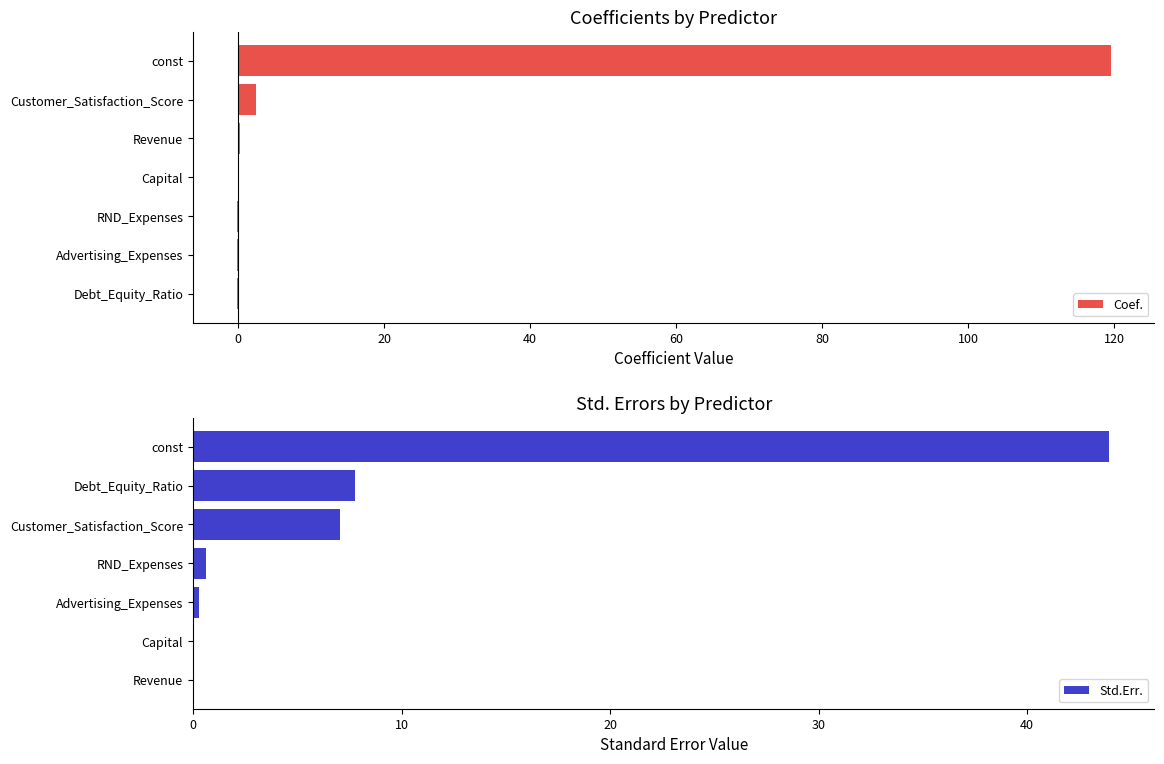

What is the difference between the second highest and second lowest values in the Coef. series?

2.7